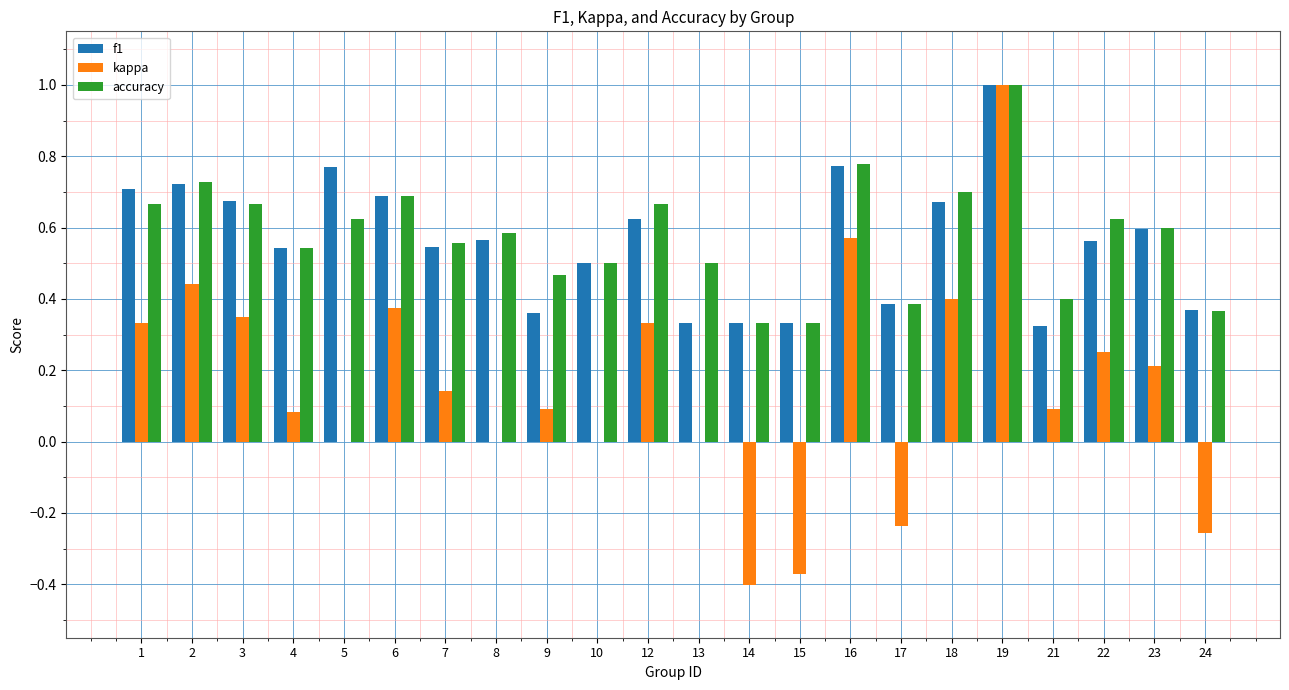

What is the sum of the kappa values at 17 and 7?

-0.1